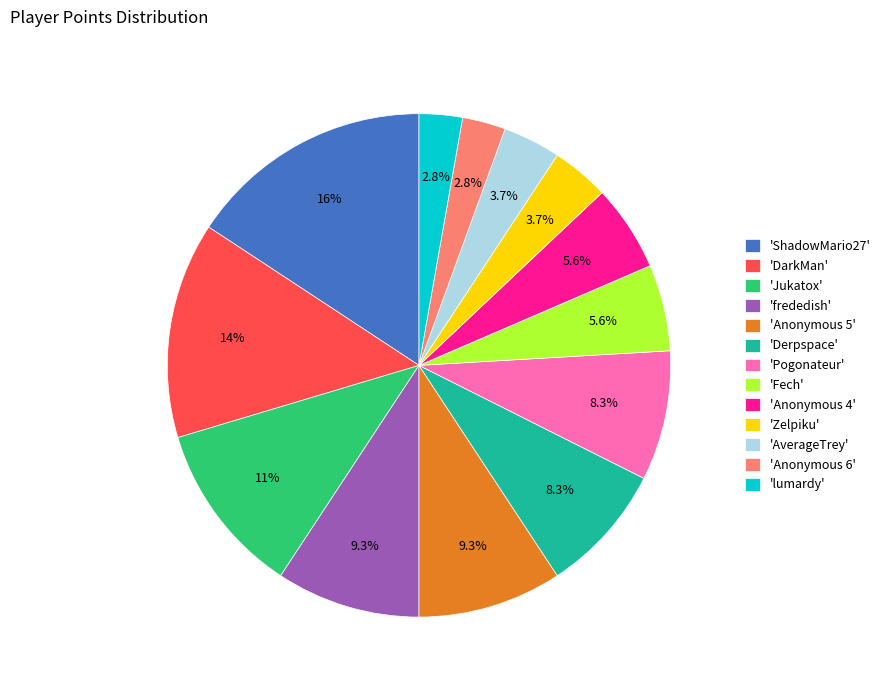

Which slice is the largest?

'ShadowMario27'